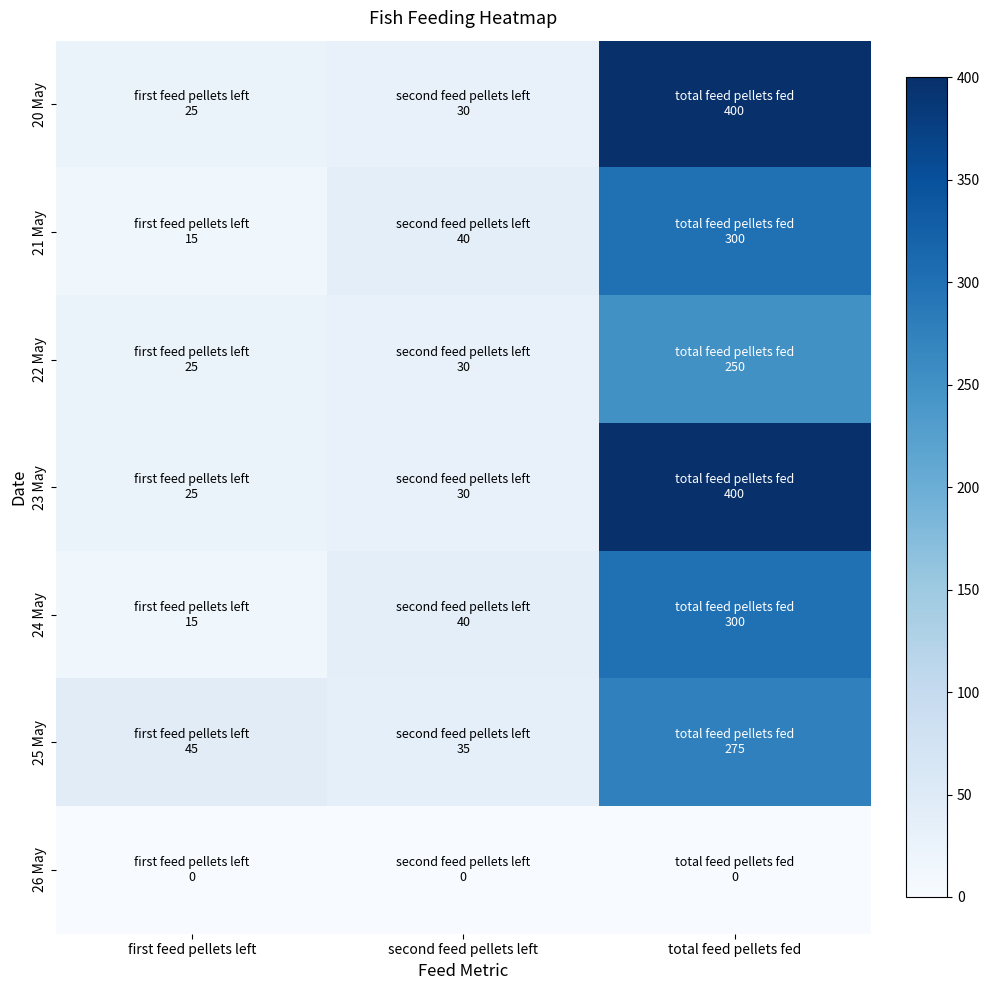

Reading right to left, list all the values displayed in this chart.

20 May: total feed pellets fed=400	second feed pellets left=30	first feed pellets left=25
21 May: total feed pellets fed=300	second feed pellets left=40	first feed pellets left=15
22 May: total feed pellets fed=250	second feed pellets left=30	first feed pellets left=25
23 May: total feed pellets fed=400	second feed pellets left=30	first feed pellets left=25
24 May: total feed pellets fed=300	second feed pellets left=40	first feed pellets left=15
25 May: total feed pellets fed=275	second feed pellets left=35	first feed pellets left=45
26 May: total feed pellets fed=0	second feed pellets left=0	first feed pellets left=0